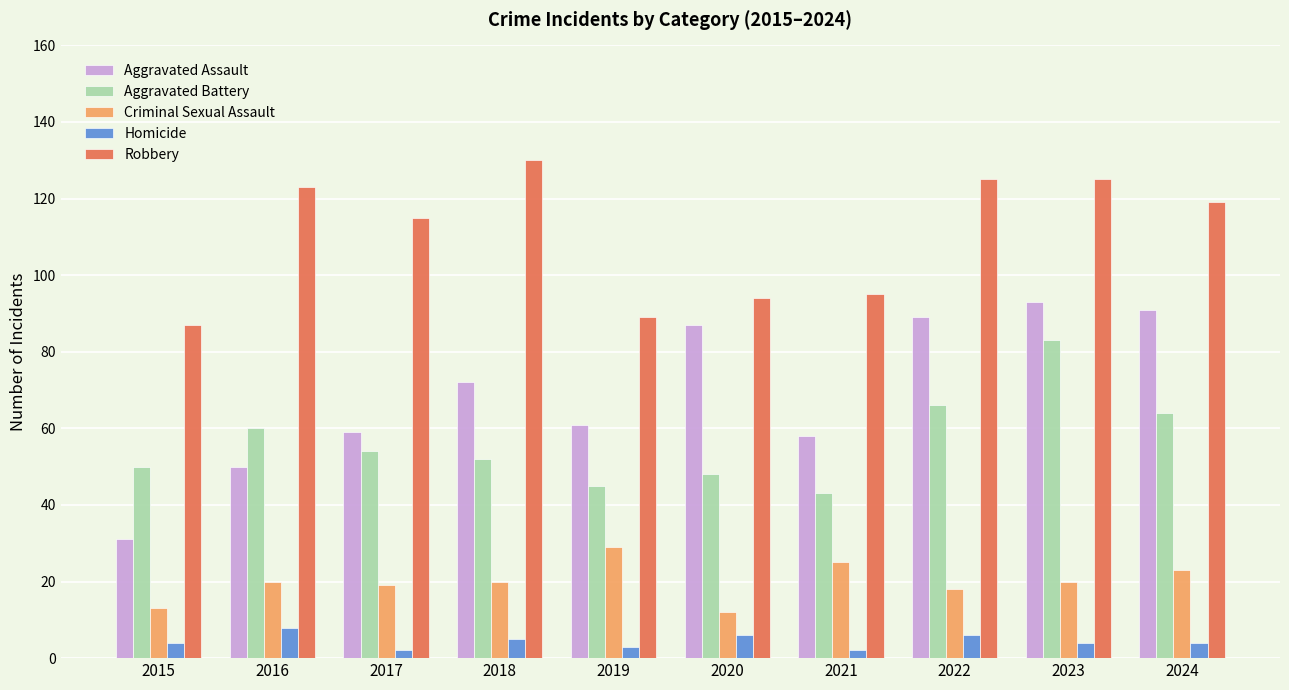

What is the maximum value shown in the chart?

130